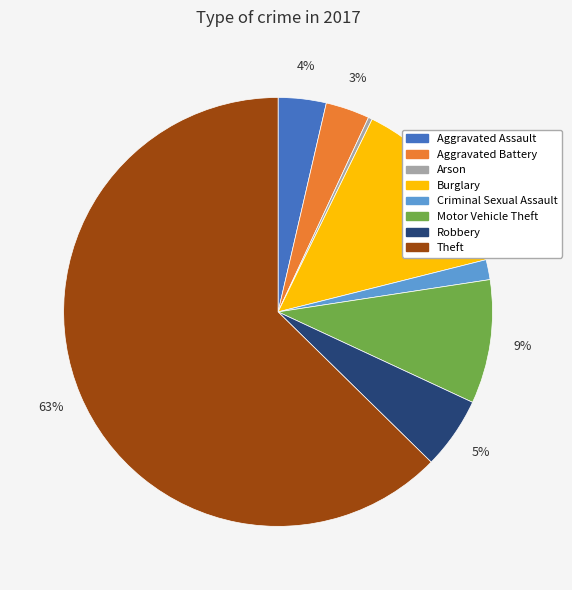

What is the majority slice?

Theft